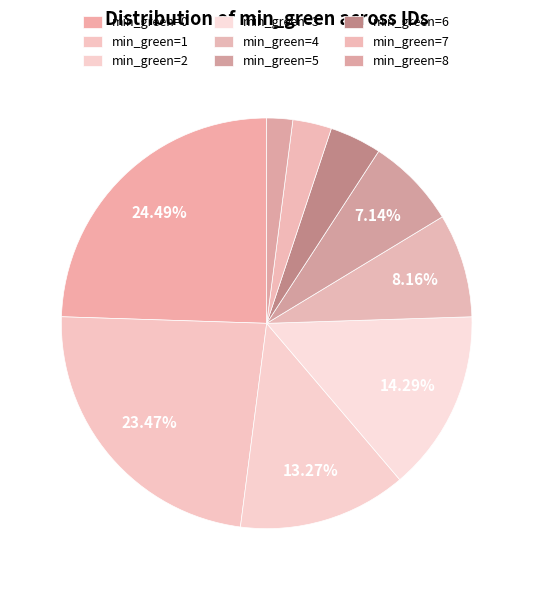

Count the number of slices in the pie.

9